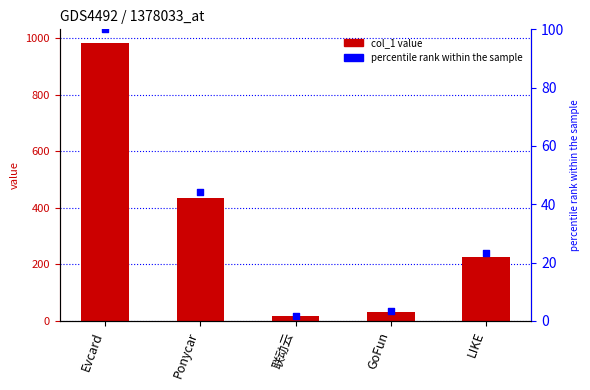

What are all the series names shown in the legend?

col_1, percentile rank within the sample